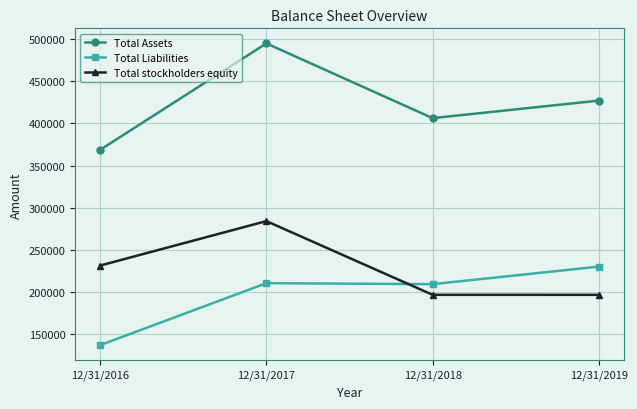

What is the total value across all series at 12/31/2016?

737502